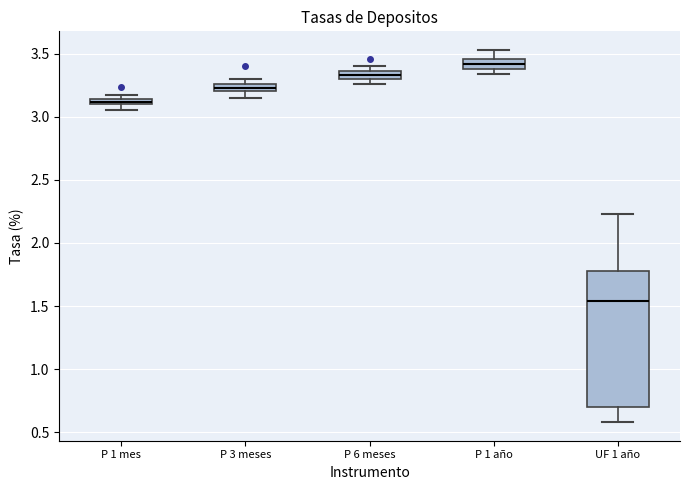

Where is the lower edge of the box for P 1 mes on the y-axis? The values are not printed on the chart, so give them approximately, as read against the axis.

3.10